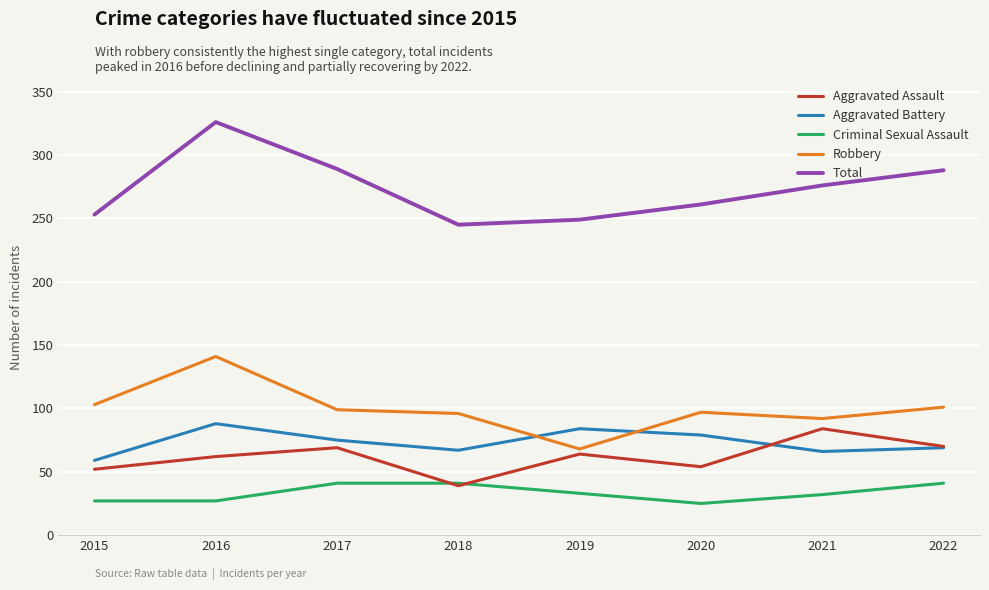

Which category has the lowest value in the Aggravated Assault series?

2018